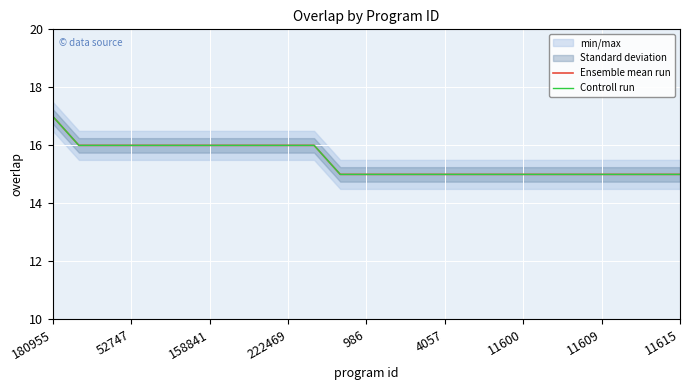

Which series has the widest spread of values?

Ensemble mean run